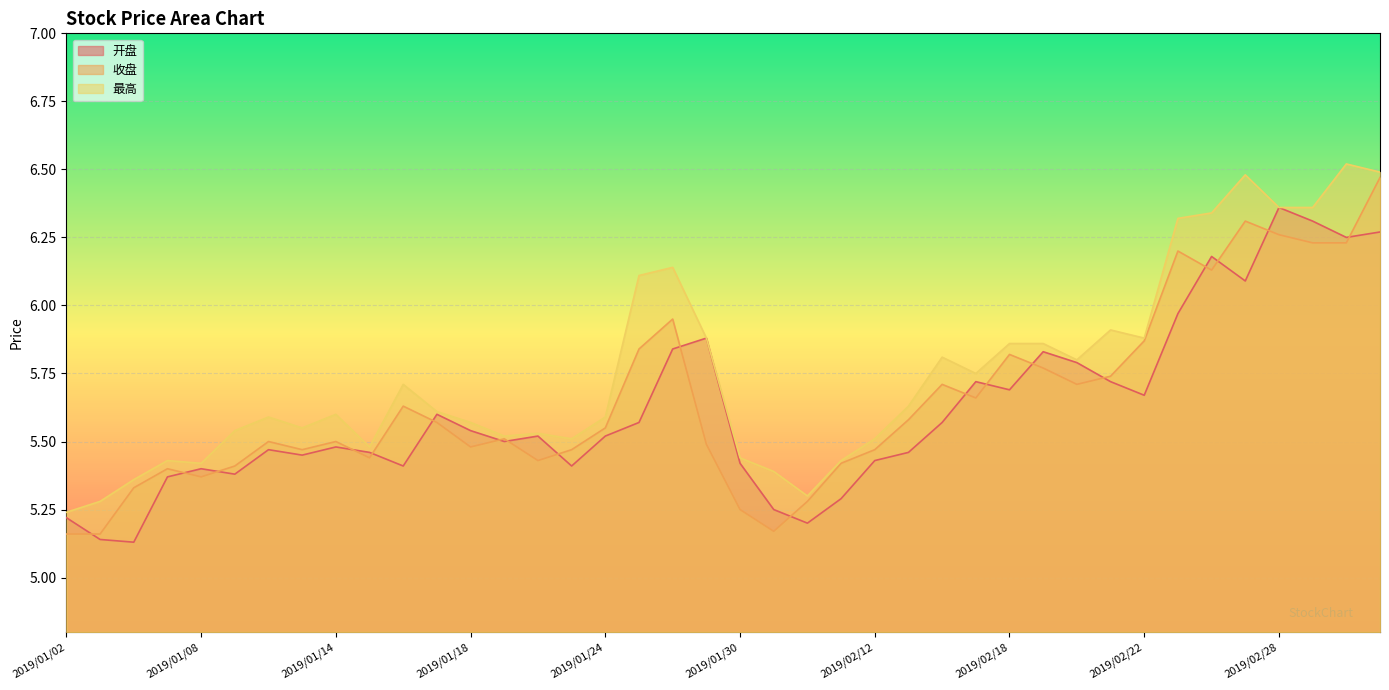

What is the smallest value displayed?

5.1